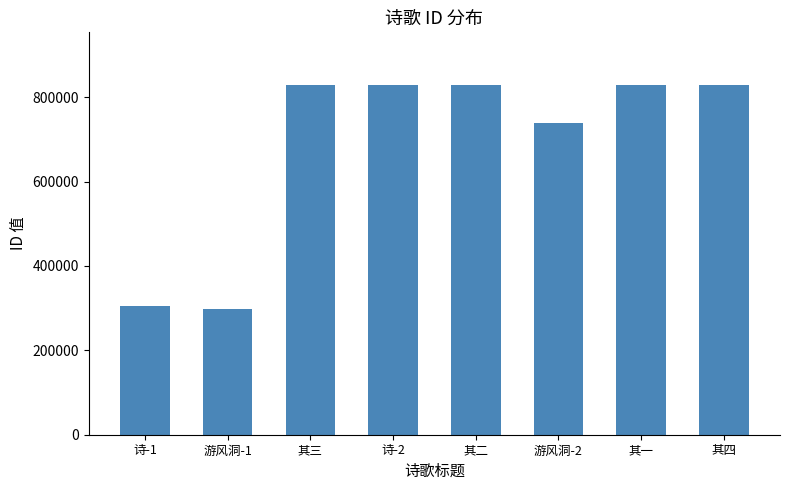

Between 诗-1 and 游风洞-2, which is larger?

游风洞-2